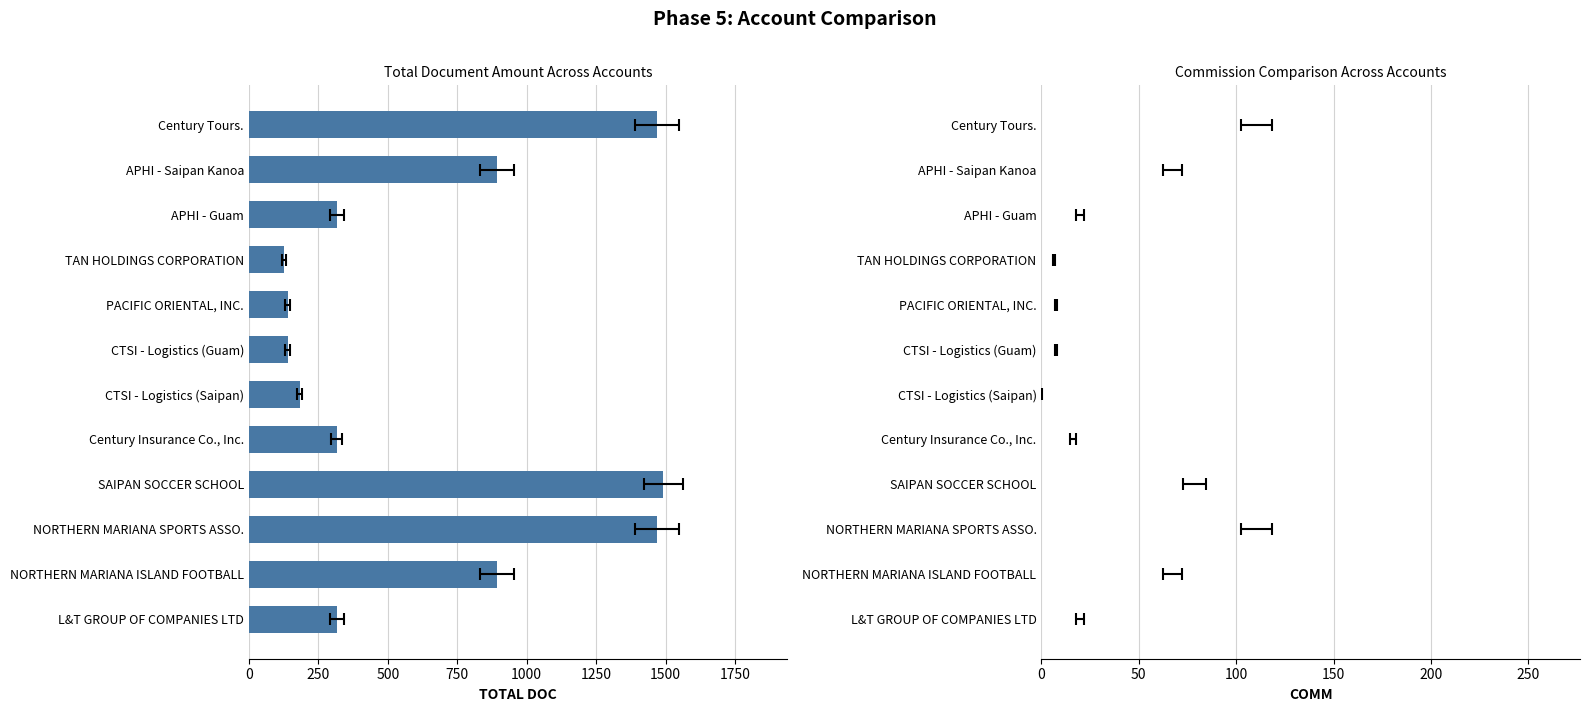

True or false: COMM has a value of 184.2 at NORTHERN MARIANA SPORTS ASSO..

False